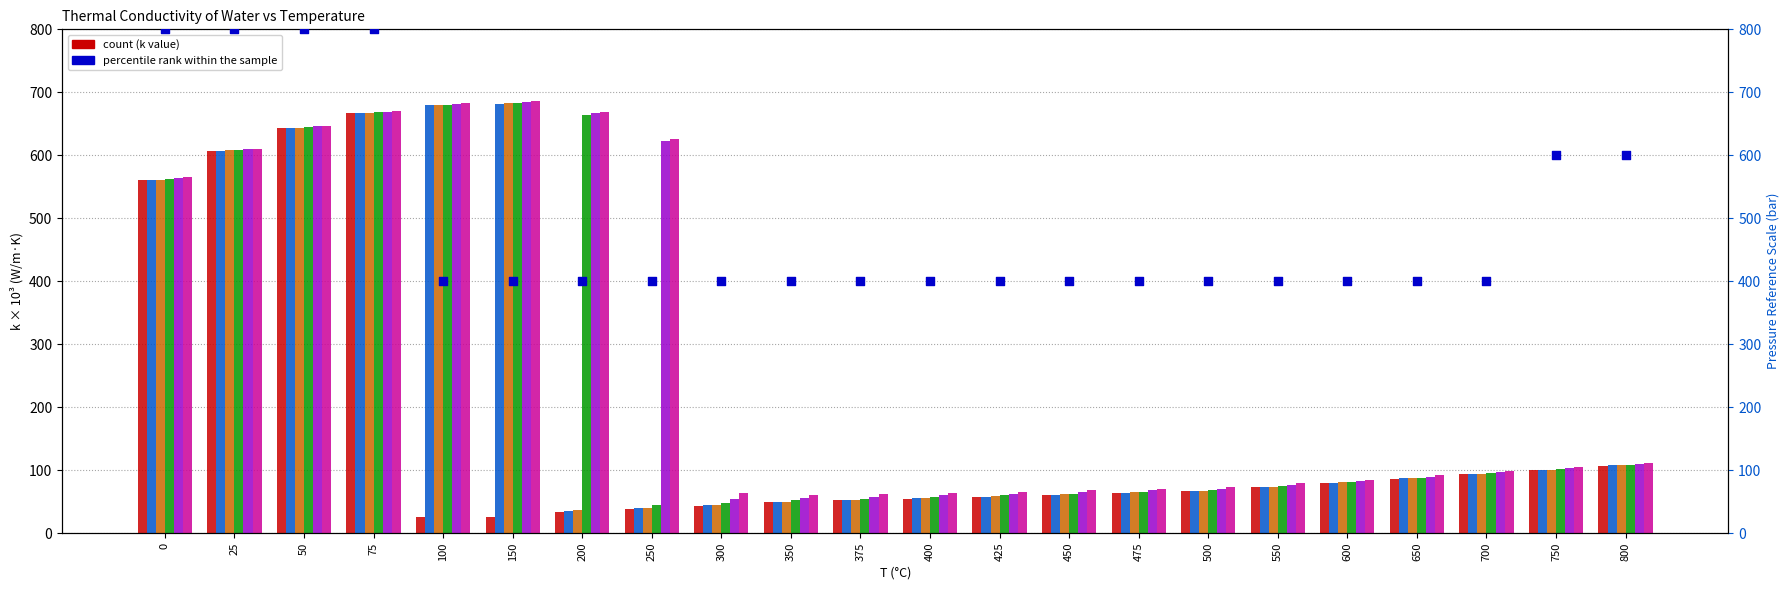

At how many categories does at least one series exceed 138?

8